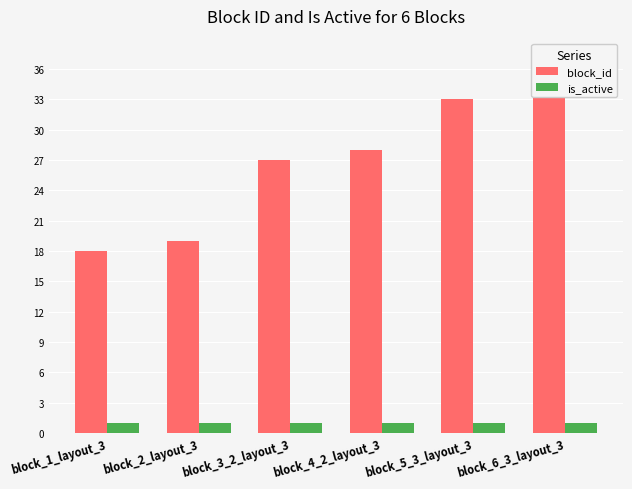

At which label does block_id reach its minimum?

block_1_layout_3